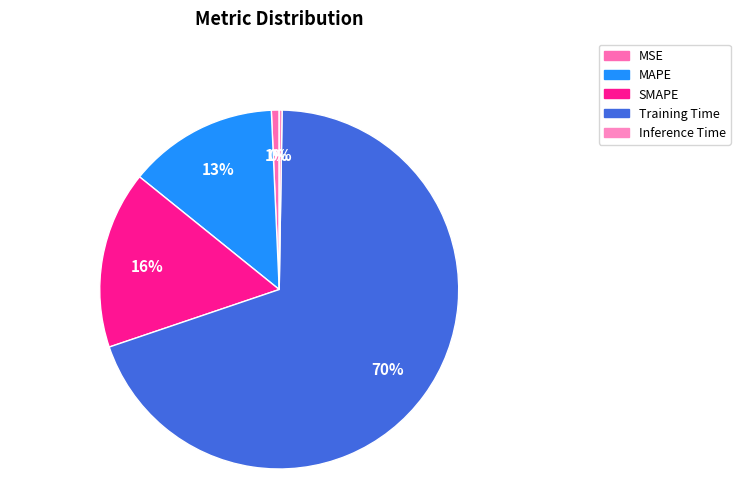

Is the sum of MAPE and Training Time greater than half?

Yes